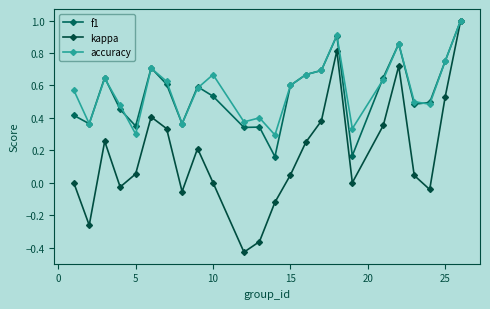

How many lines are shown in the chart?

3